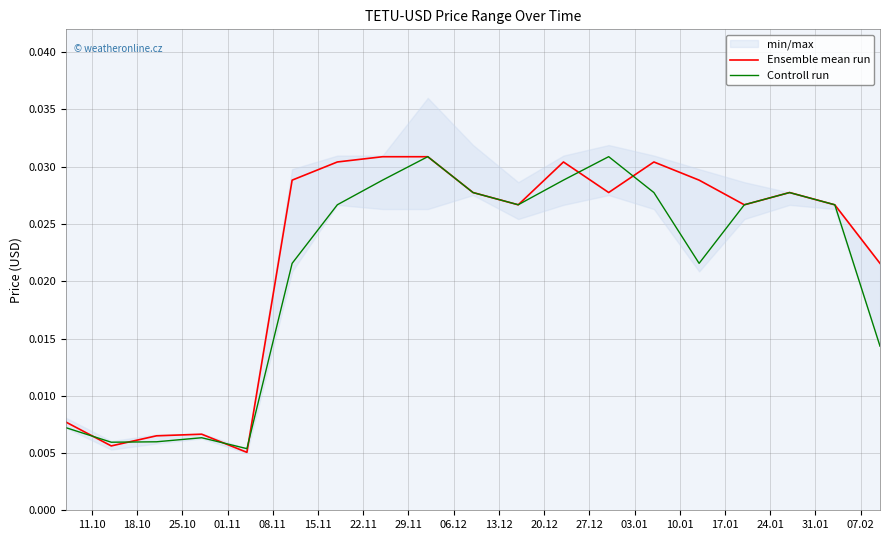

At which category is the sum across all series the highest?

06.12